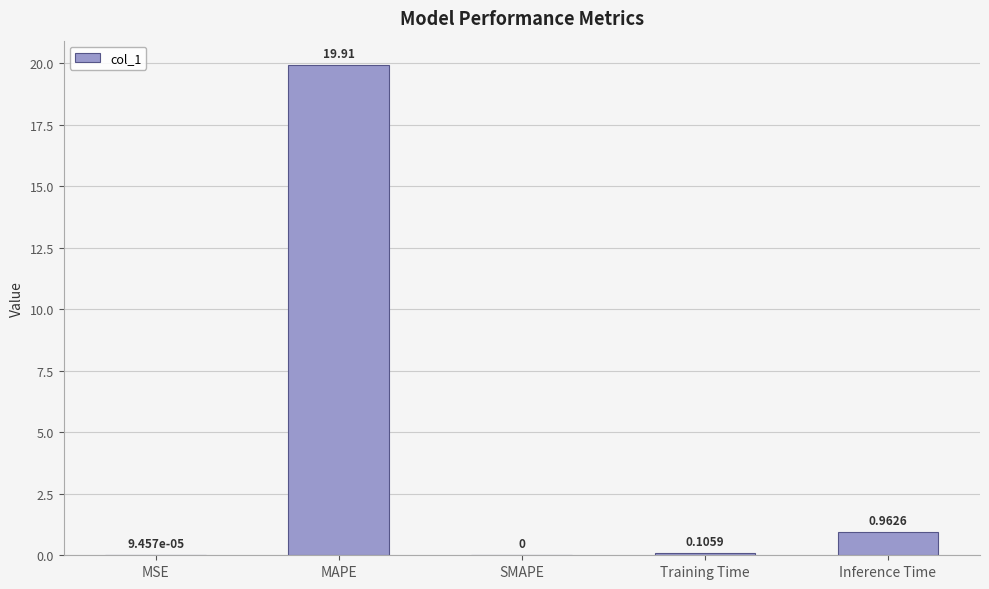

Which label corresponds to the largest value in the chart?

MAPE